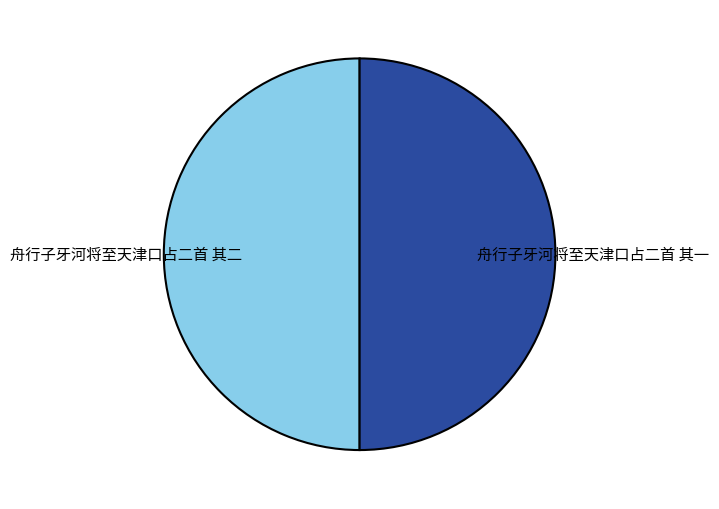

The 舟行子牙河将至天津口占二首 其一 slice represents 36% of the pie. True or false?

False